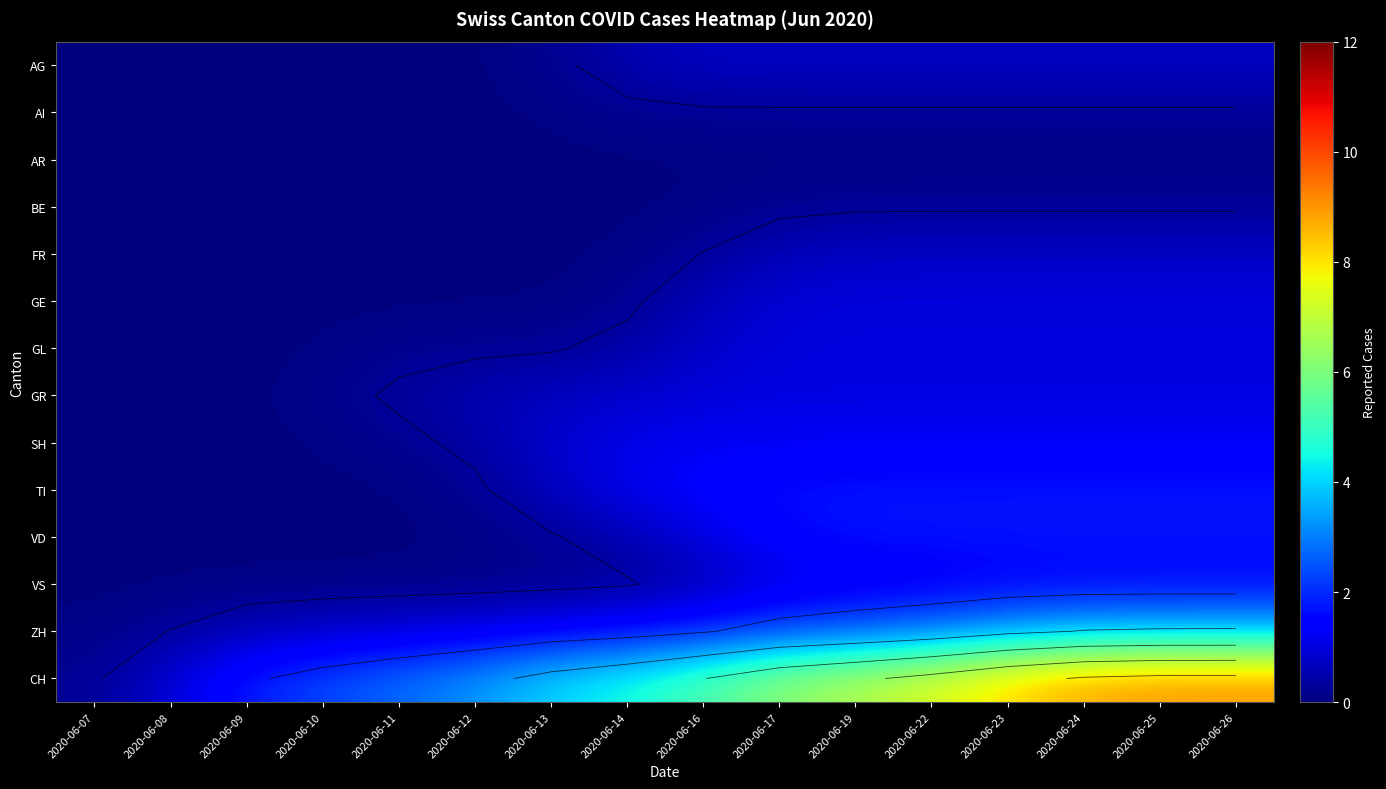

What is the sum of the GE values at 2020-06-25 and 2020-06-24?

2.0